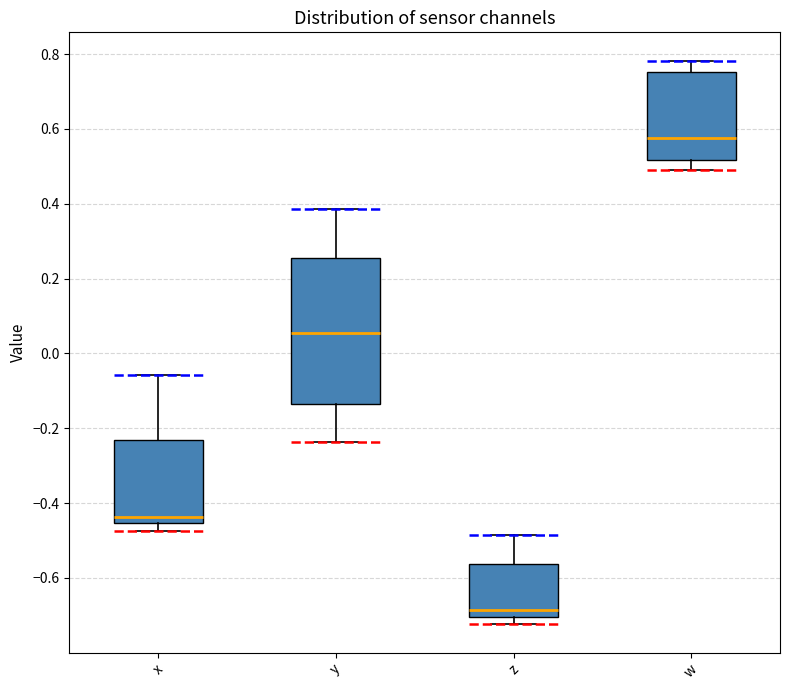

Reading left to right, transcribe this box plot: for each box, give where its median line is, the range the box spans, and where its two whiskers end, as read against the y-axis. The values are not printed on the chart, so give them approximately, as read against the axis.

x: median -0.44, box -0.46 to -0.24, whiskers -0.48 to -0.06
y: median 0.06, box -0.14 to 0.26, whiskers -0.24 to 0.38
z: median -0.68, box -0.70 to -0.56, whiskers -0.72 to -0.48
w: median 0.58, box 0.52 to 0.76, whiskers 0.48 to 0.78